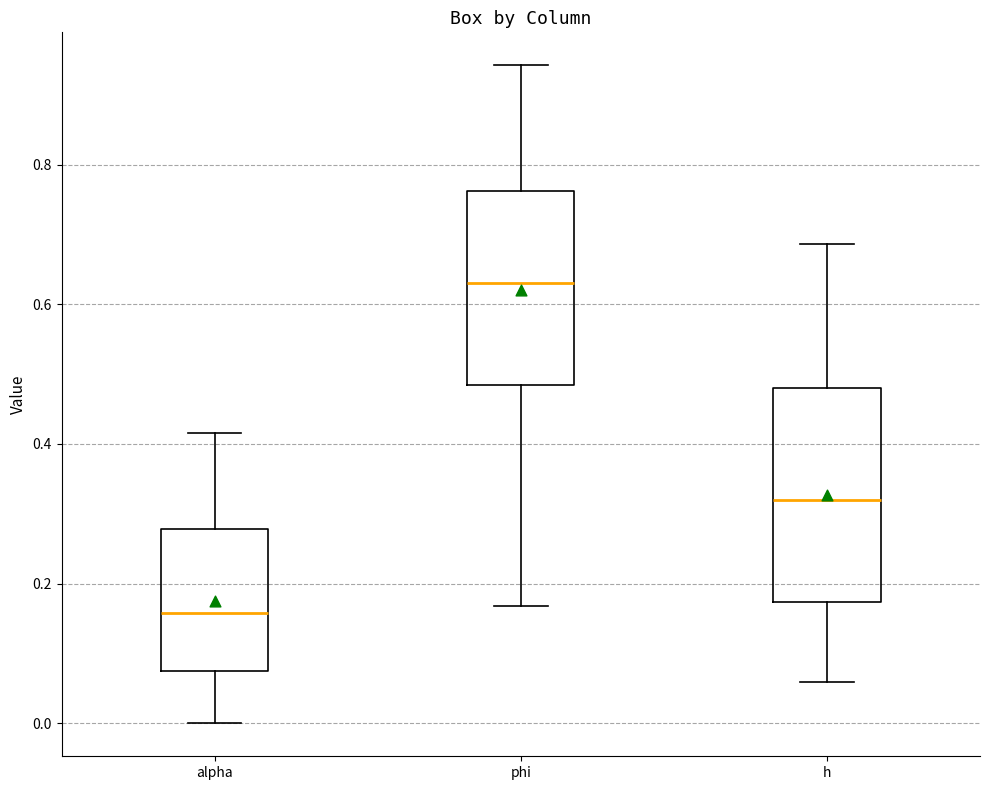

Reading left to right, read every box against the y-axis: the position of its median line, the range the box covers, and the ends of its whiskers. The values are not printed on the chart, so give them approximately, as read against the axis.

alpha: median 0.16, box 0.08 to 0.28, whiskers 0.00 to 0.42
phi: median 0.64, box 0.48 to 0.76, whiskers 0.16 to 0.94
h: median 0.32, box 0.18 to 0.48, whiskers 0.06 to 0.68